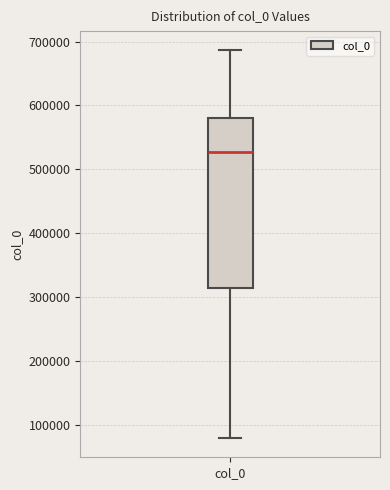

Transcribe this box plot: give where the median line is, the range the box spans, and where the two whiskers end, as read against the y-axis. The values are not printed on the chart, so give them approximately, as read against the axis.

median 530000, box 310000 to 580000, whiskers 80000 to 690000